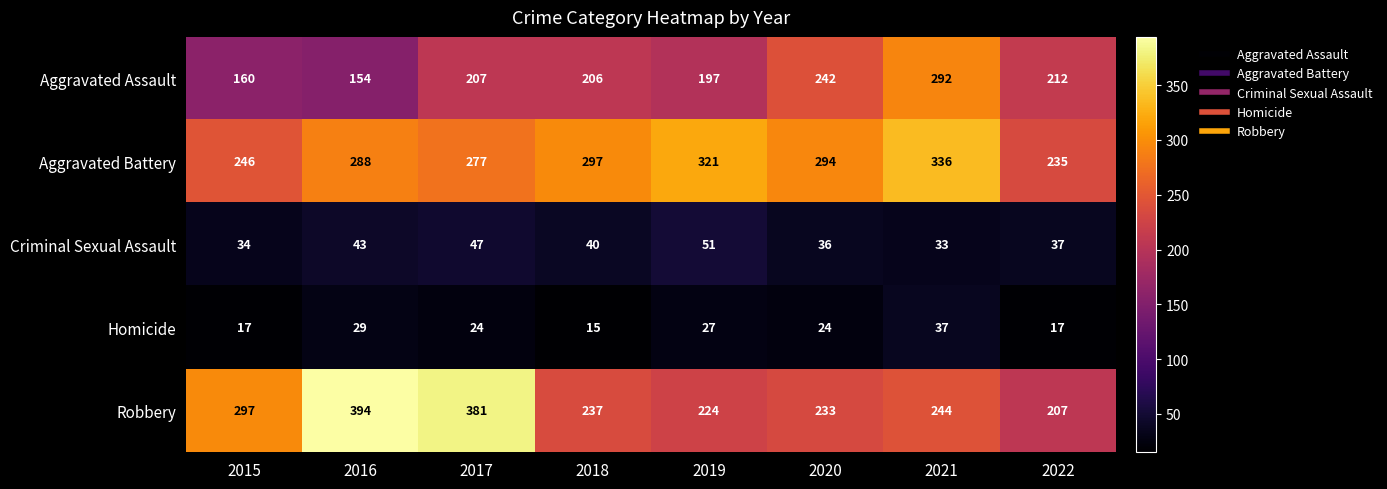

Where does the Aggravated Battery series first go above 294?

2018